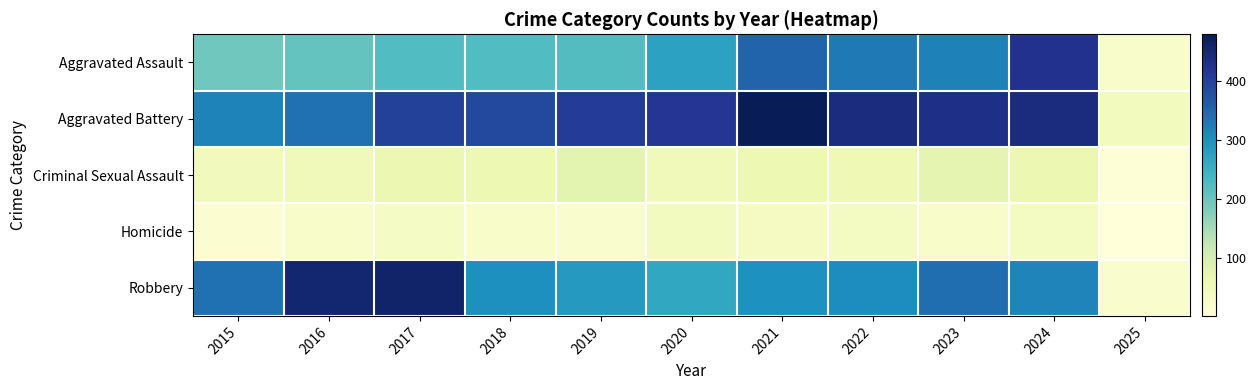

Which label corresponds to the smallest value in the chart?

2025